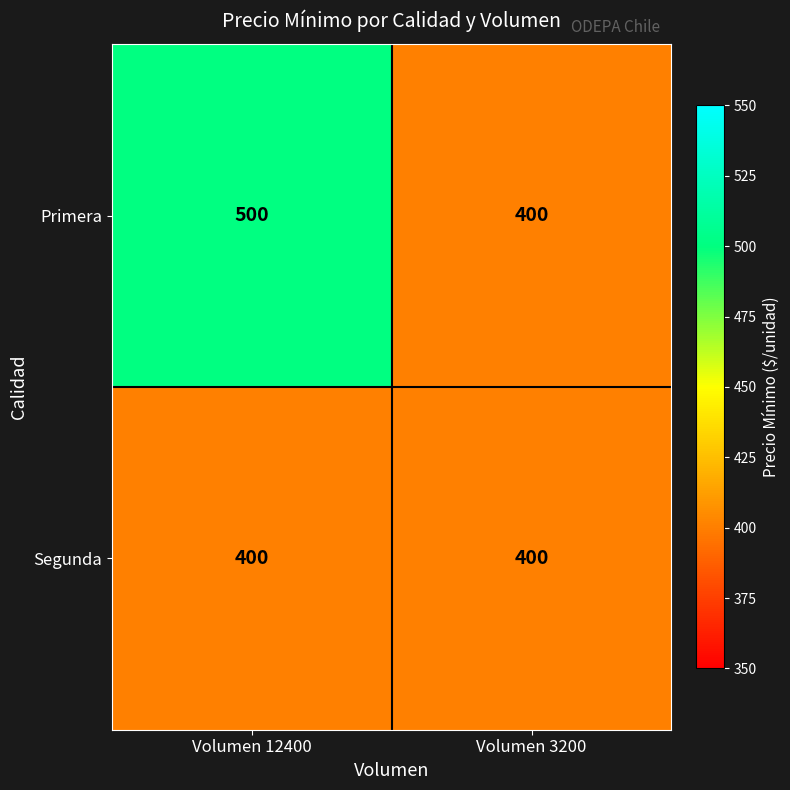

What is the difference between the maximum and minimum values in the Primera series?

100